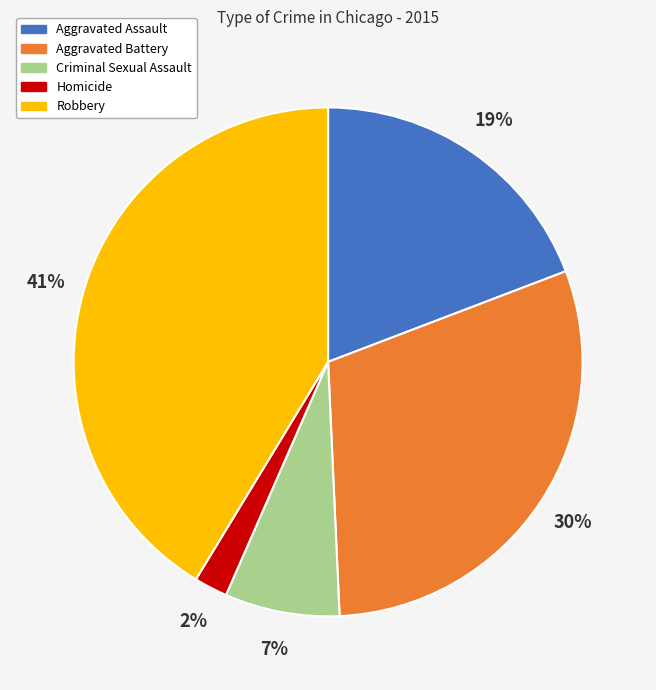

The Aggravated Battery slice represents 30% of the pie. True or false?

True